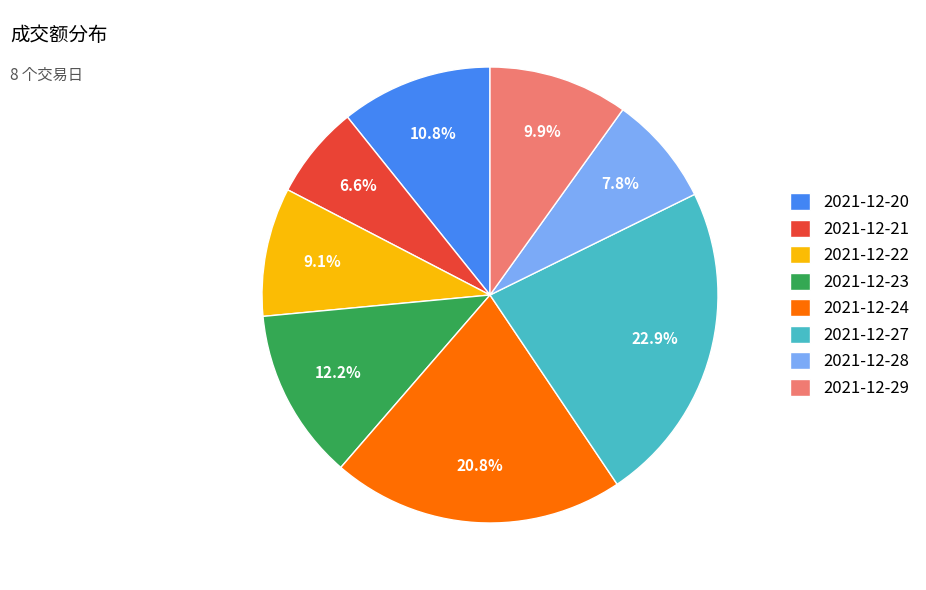

Count the number of slices in the pie.

8